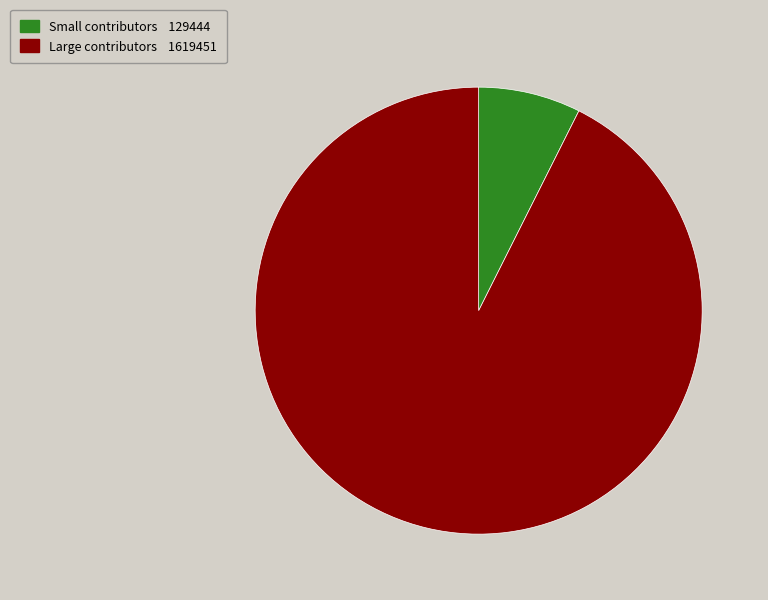

Does any single category account for the majority?

Yes